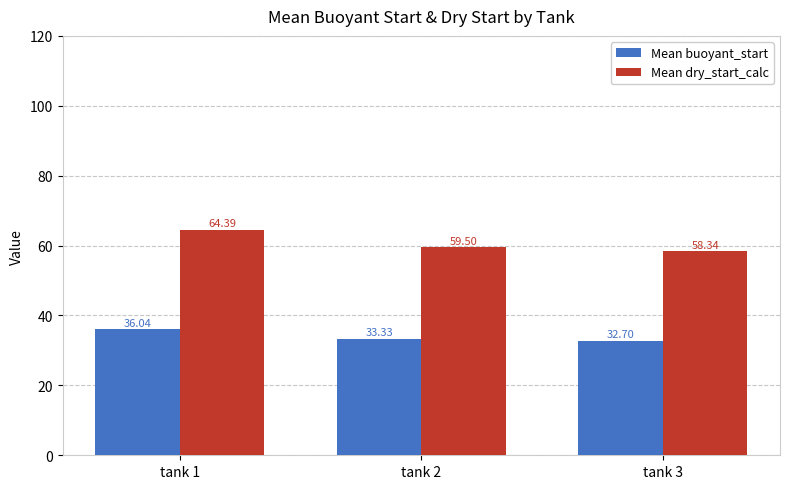

The Mean buoyant_start series shows 51.1 at tank 1. True or false?

False